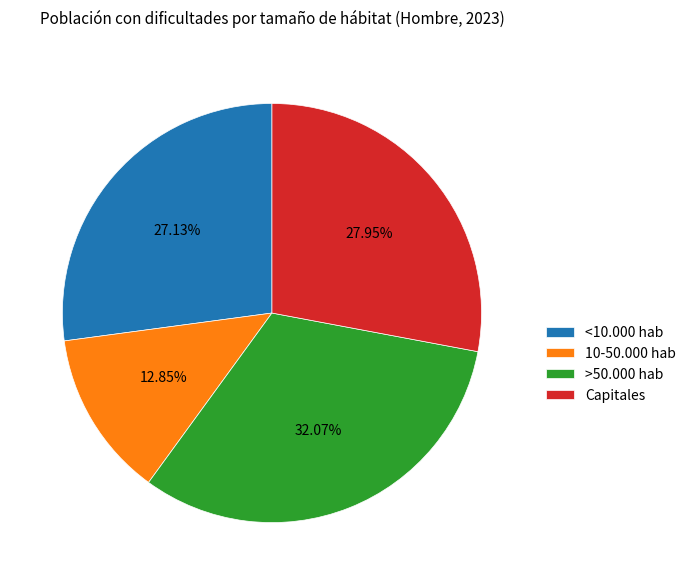

Combined, do >50.000 hab and Capitales account for over 50%?

Yes